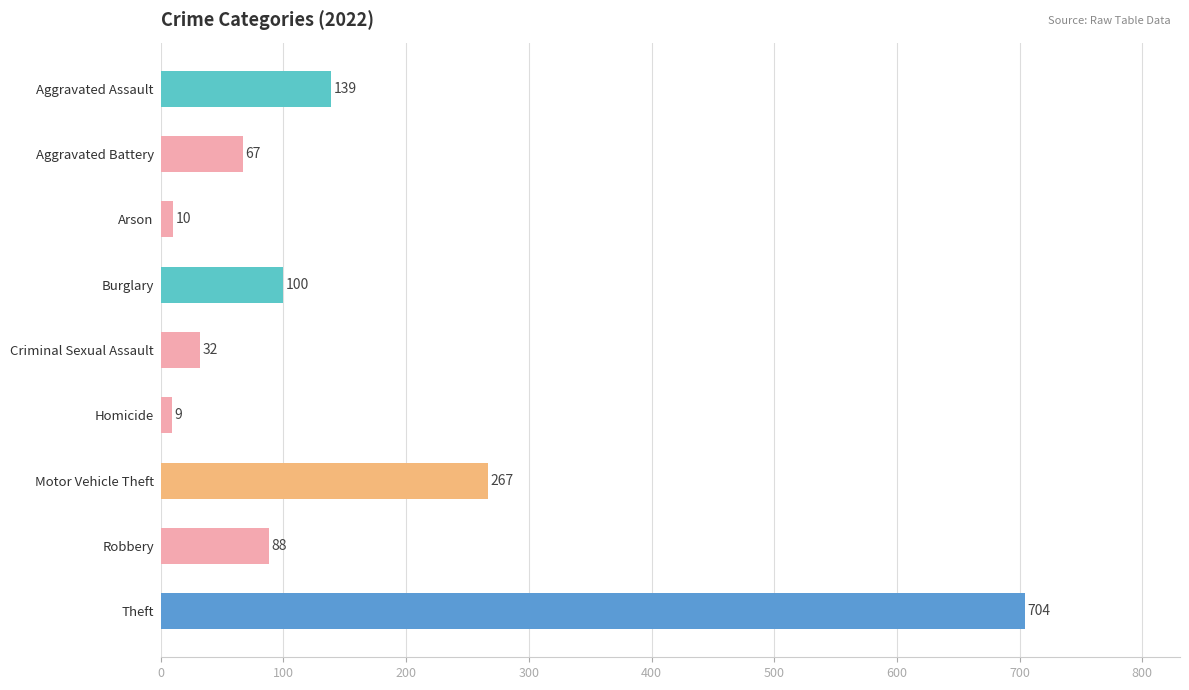

What is the average value?

157